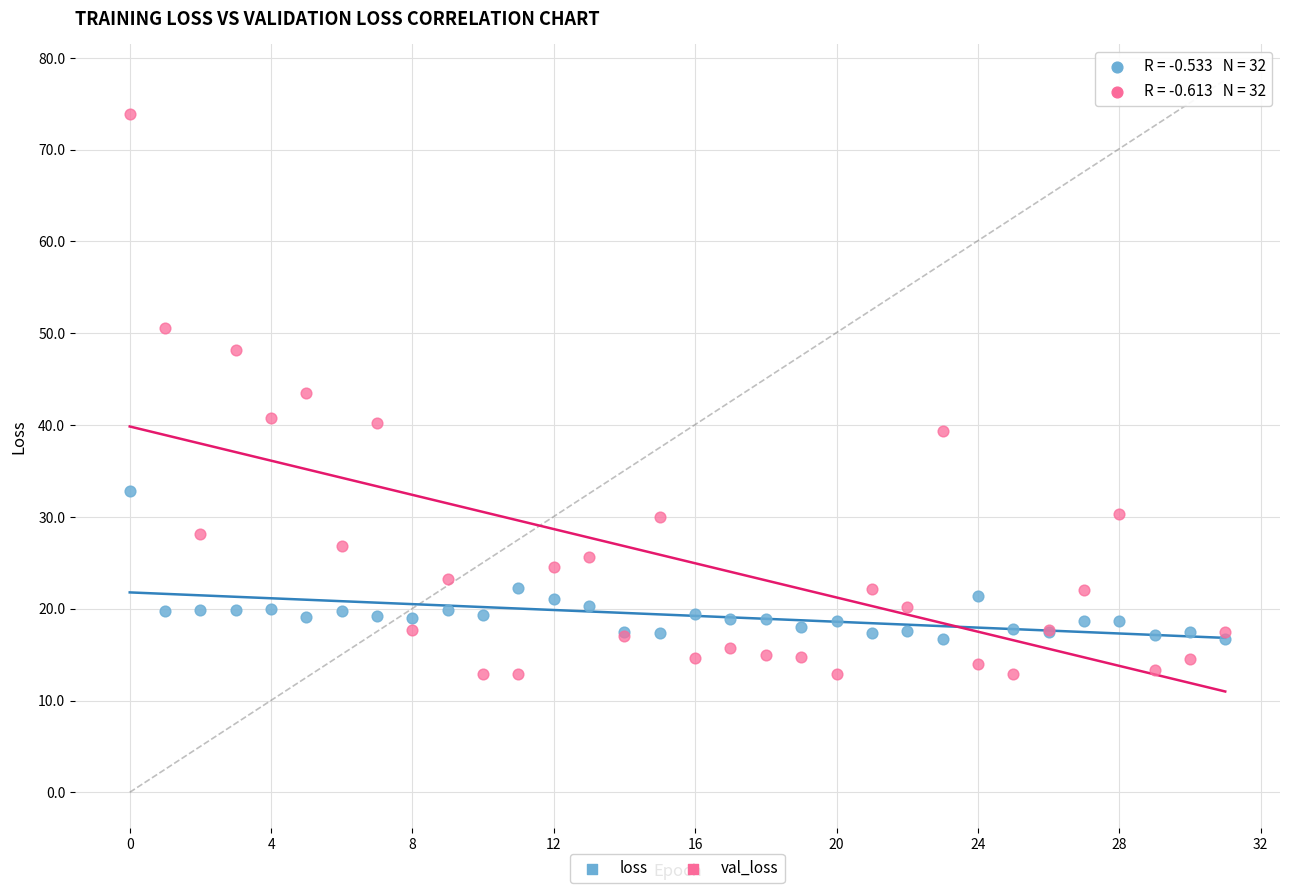

What are all the series names shown in the legend?

loss, val_loss